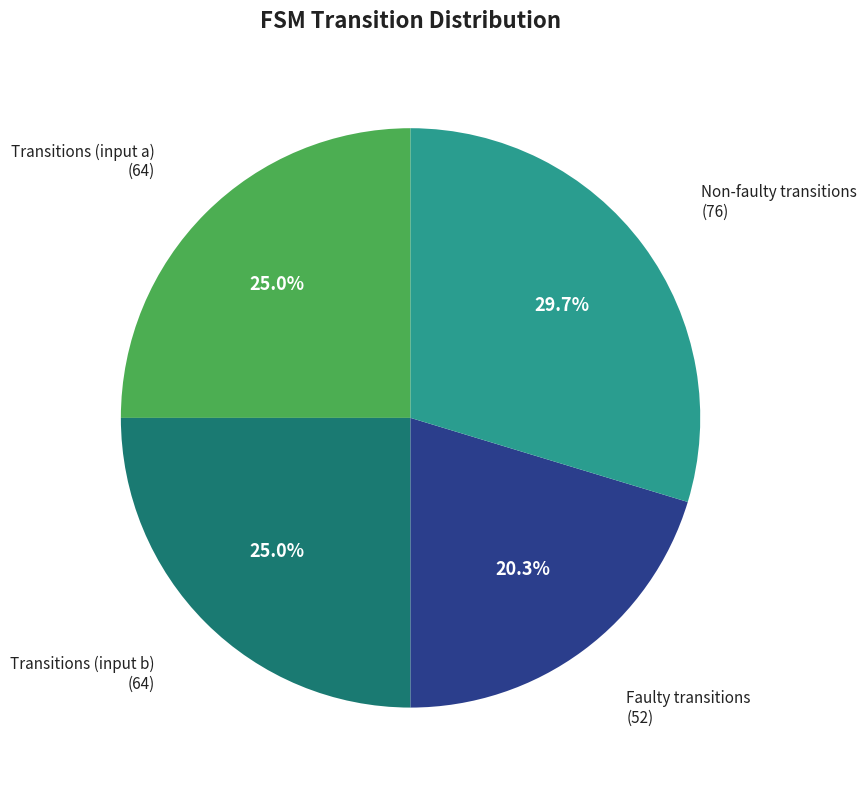

Which has a higher value, Transitions (input a) or Faulty transitions?

Transitions (input a)